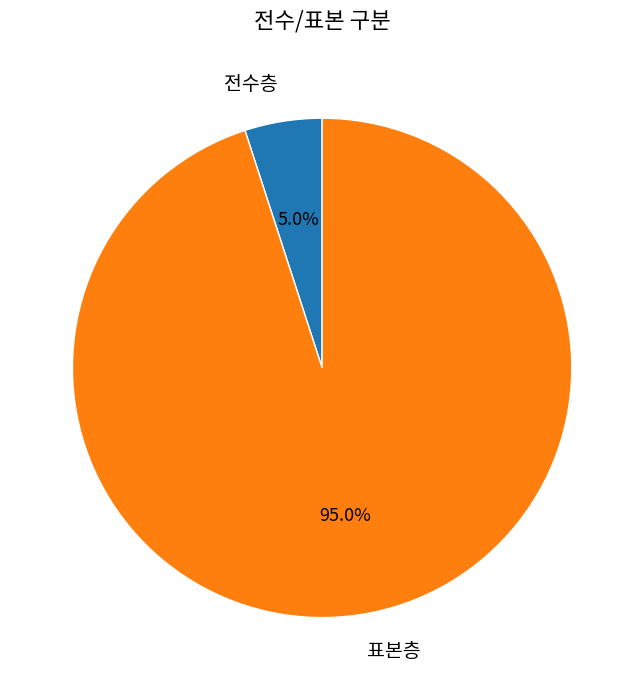

Which category has the biggest portion of the pie?

표본층